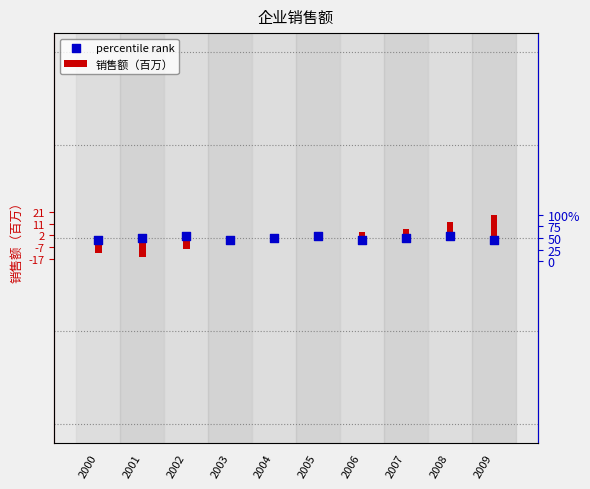

What are all the series names shown in the legend?

销售额（百万）, percentile rank